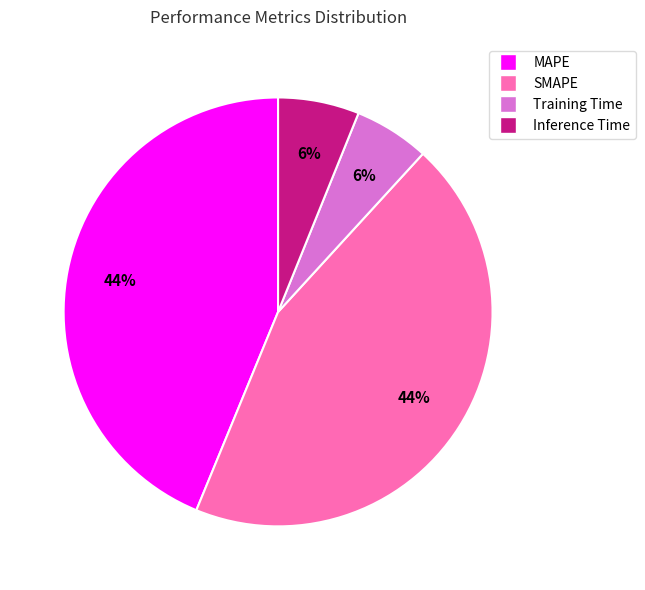

What percentage is the Inference Time slice, to the nearest percent?

6%